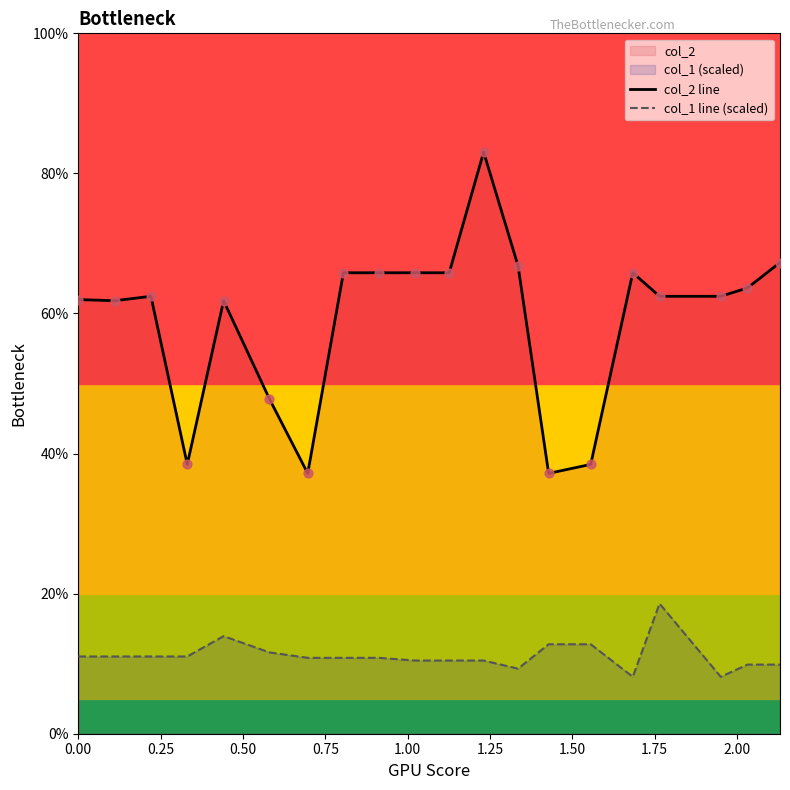

Which series has the largest total across all categories?

col_2 line